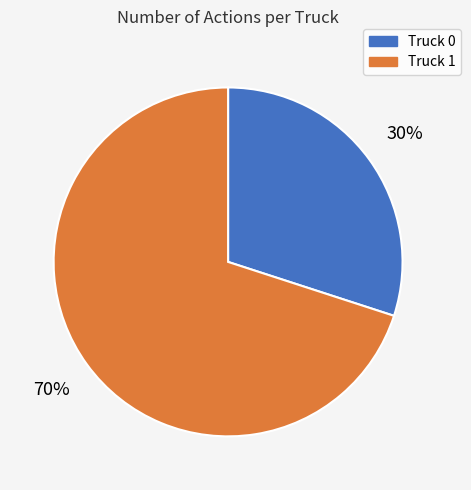

What is the ratio of the value at Truck 1 to the value at Truck 0?

2.3